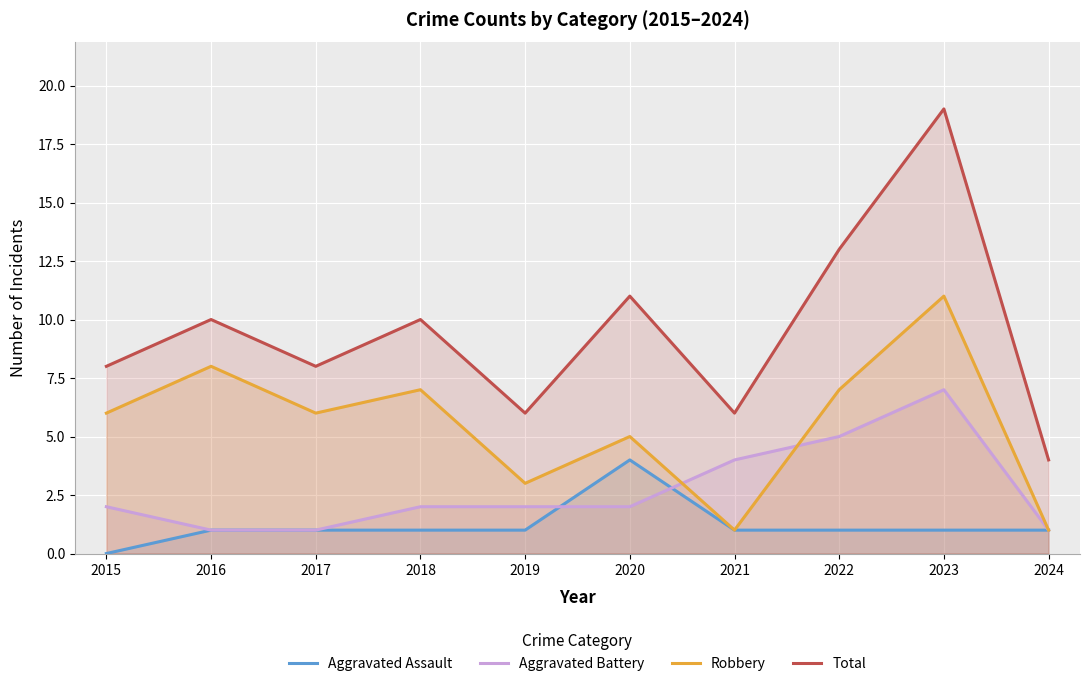

List the labels in order of Total value, largest first.

2023, 2022, 2020, 2016, 2018, 2015, 2017, 2019, 2021, 2024